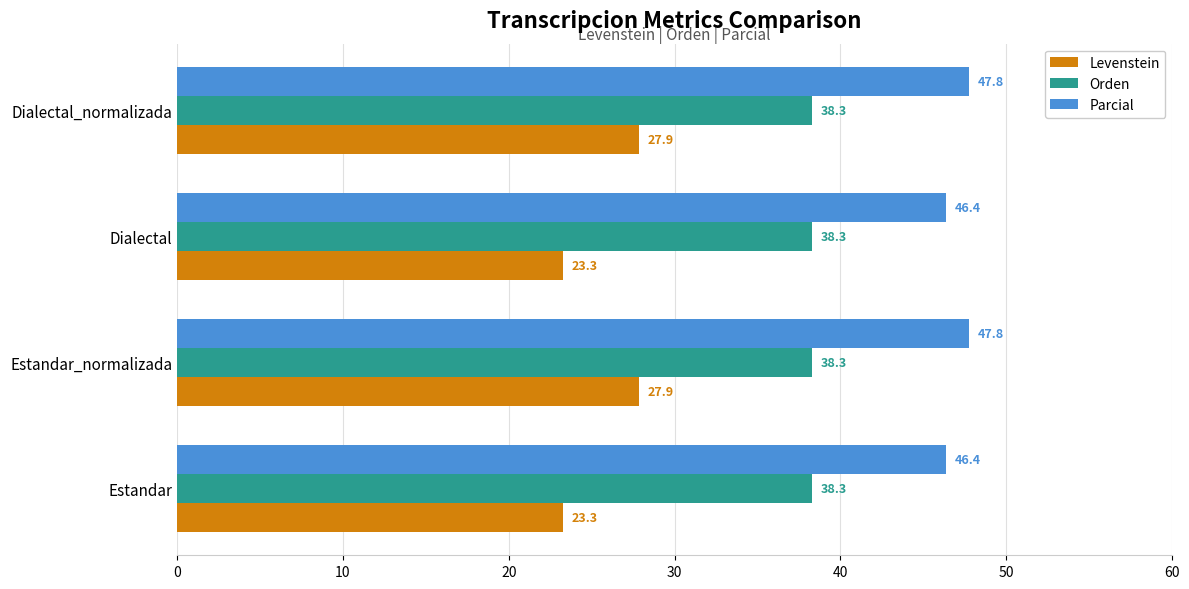

List the series in order of their peak value, highest first.

Parcial, Orden, Levenstein